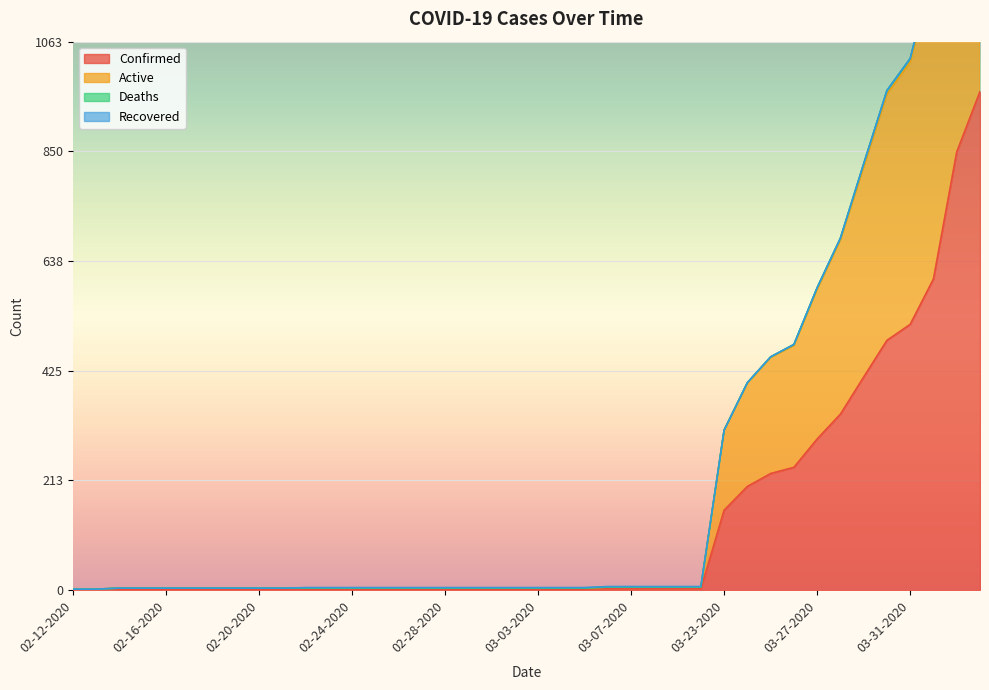

Reading left to right, list all the values displayed in this chart.

Confirmed: 1	1	2	2	2	2	2	2	2	2	2	2	2	2	2	2	2	2	2	2	2	2	2	3	3	3	3	3	155	201	226	238	293	341	413	484	515	603	849	966
Active: 2	2	4	4	4	4	4	4	4	4	4	4	4	4	4	4	4	4	4	4	4	4	4	6	6	6	6	6	310	401	451	474	583	679	820	961	1023	1199	1689	1917